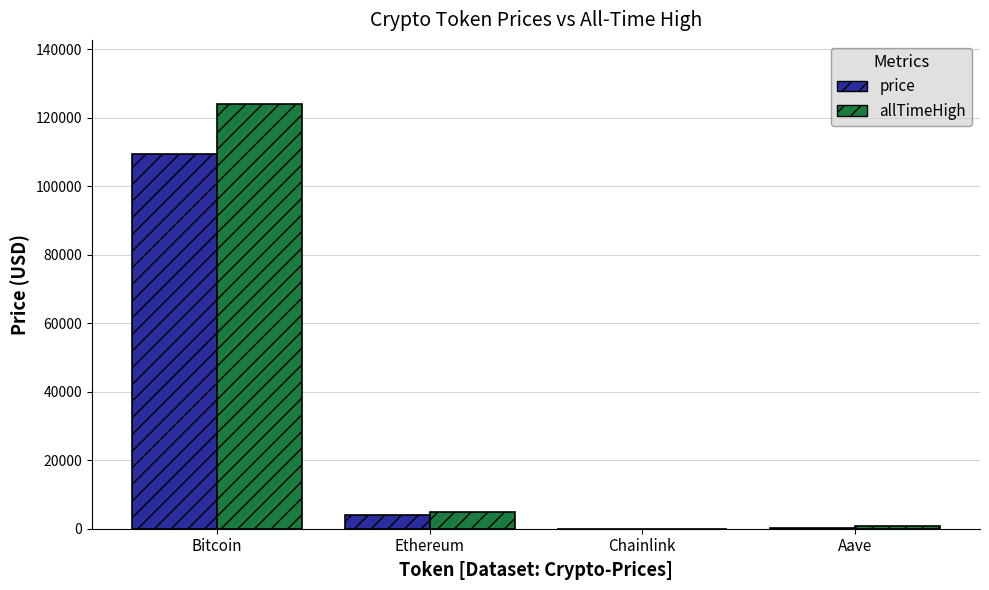

What are all the series names shown in the legend?

price, allTimeHigh